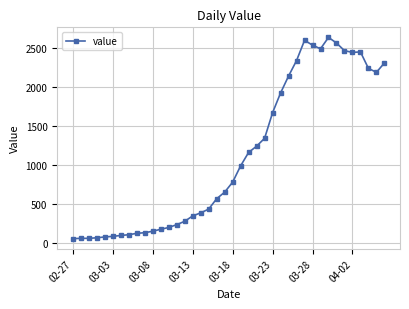

What is the maximum value shown in the chart?

2638